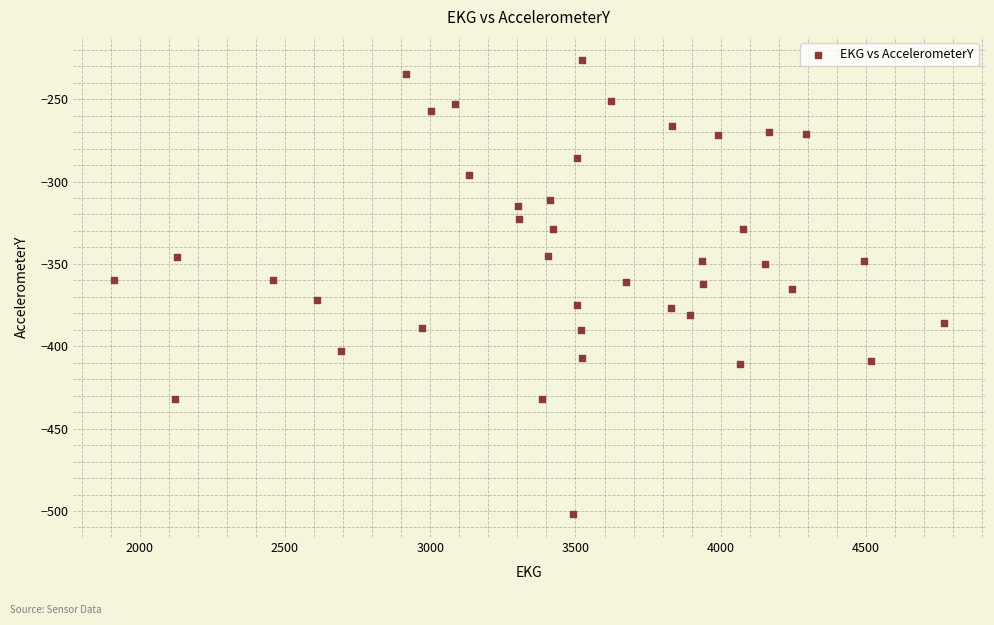

What is the range of Y values (max minus min)?

276